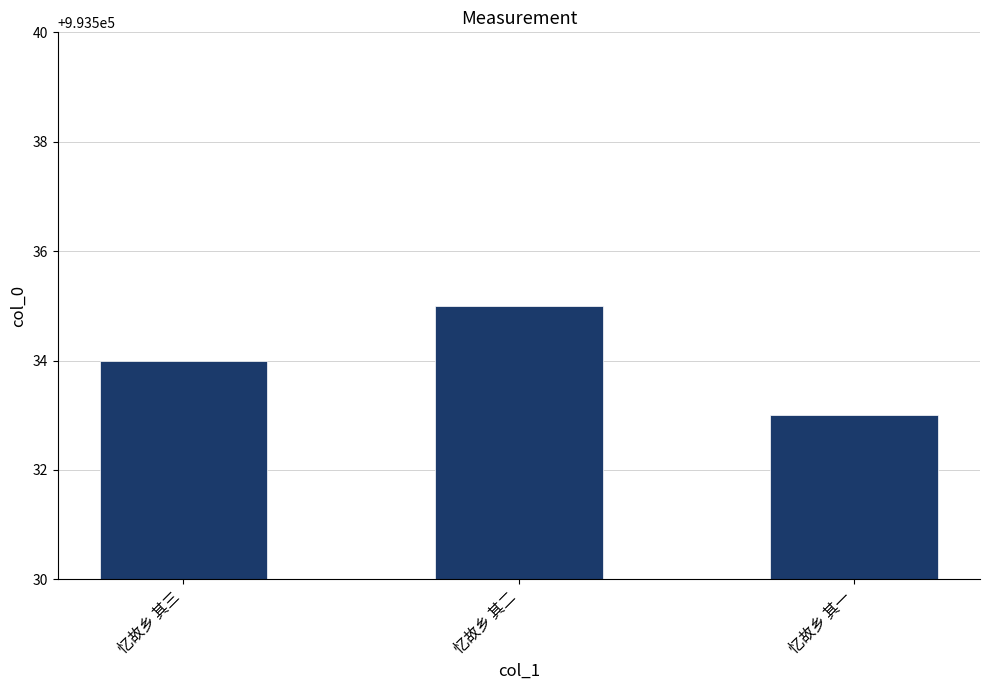

What is the approximate value at 忆故乡 其三?

993534